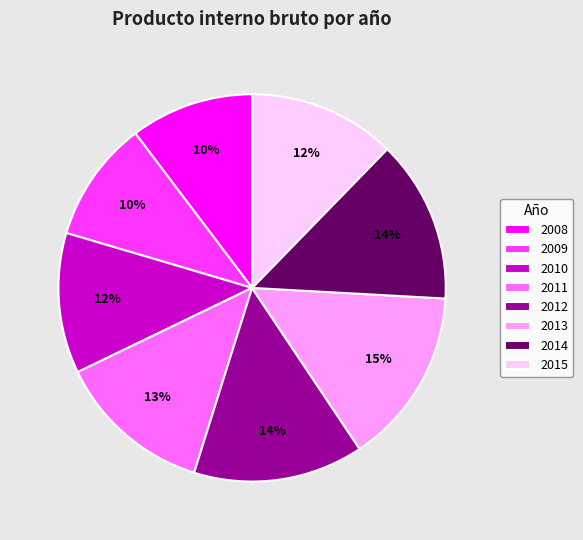

To the nearest percent, what is the average slice percentage?

12%